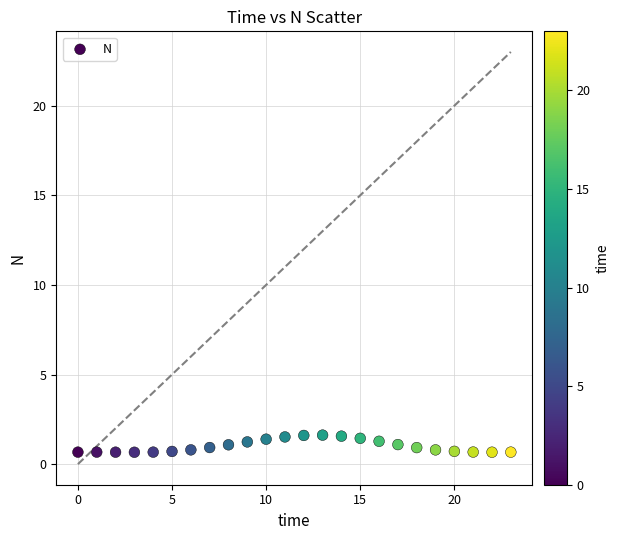

What is the range of Y values (max minus min)?

1.0